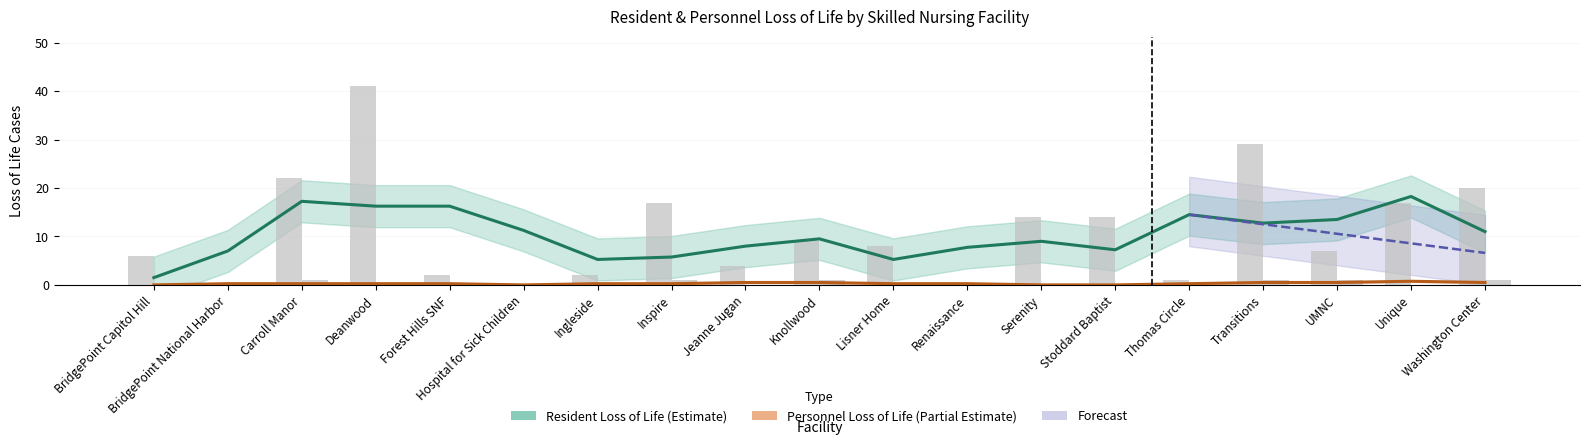

What is the difference between the maximum and minimum values in the resident_loss series?

41